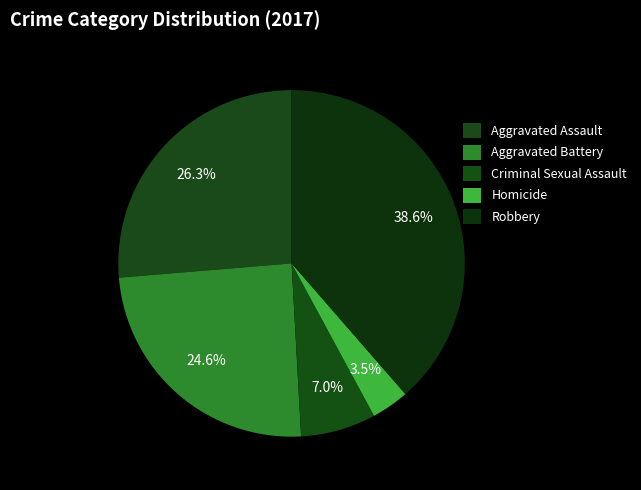

Between Aggravated Battery and Robbery, which is larger?

Robbery